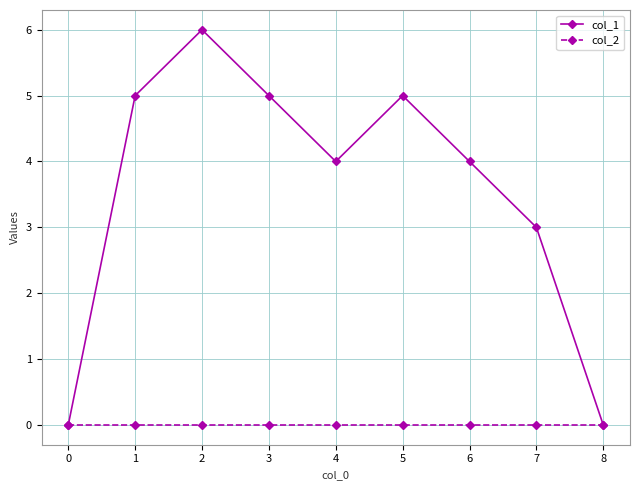

Reading left to right, what are all the values shown in this chart?

col_1: 0	5	6	5	4	5	4	3	0
col_2: 0	0	0	0	0	0	0	0	0